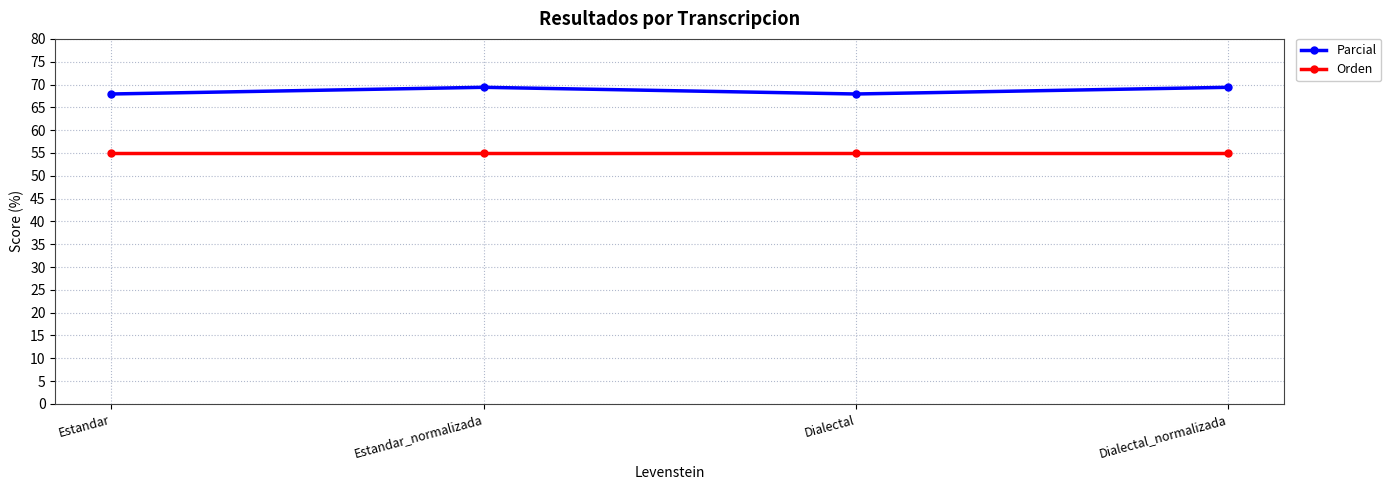

At how many categories does at least one series exceed 56?

4